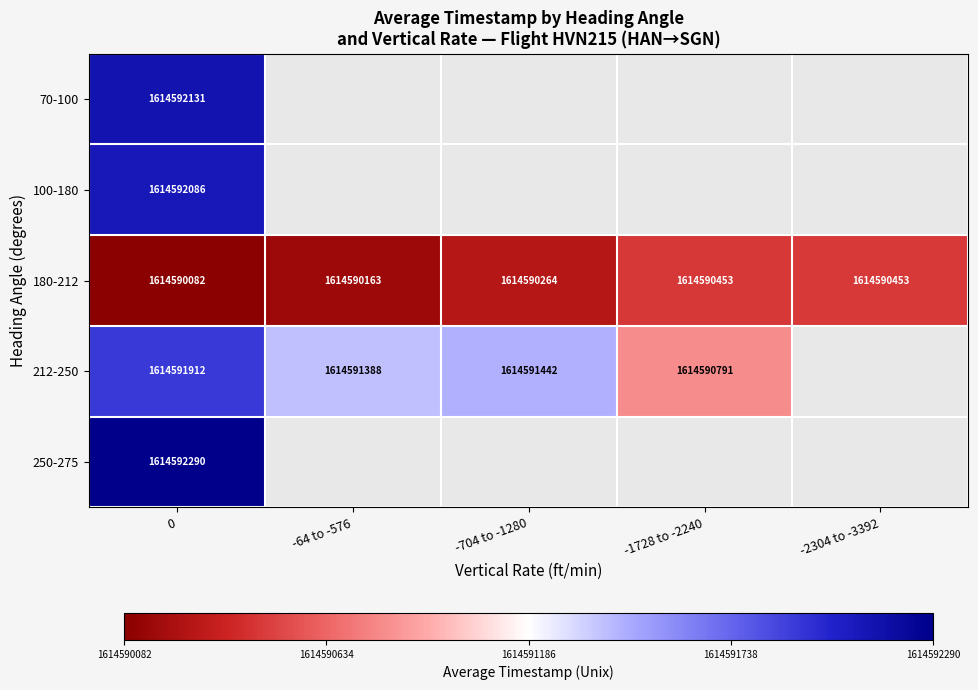

At how many categories does at least one series exceed 1614591471?

1